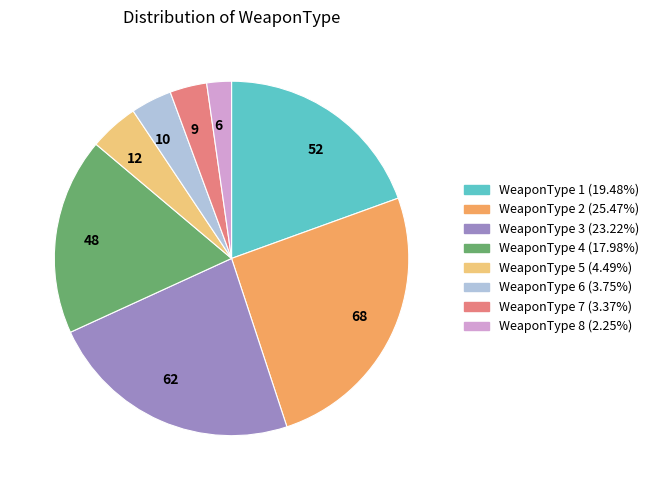

Which slice is the largest?

68